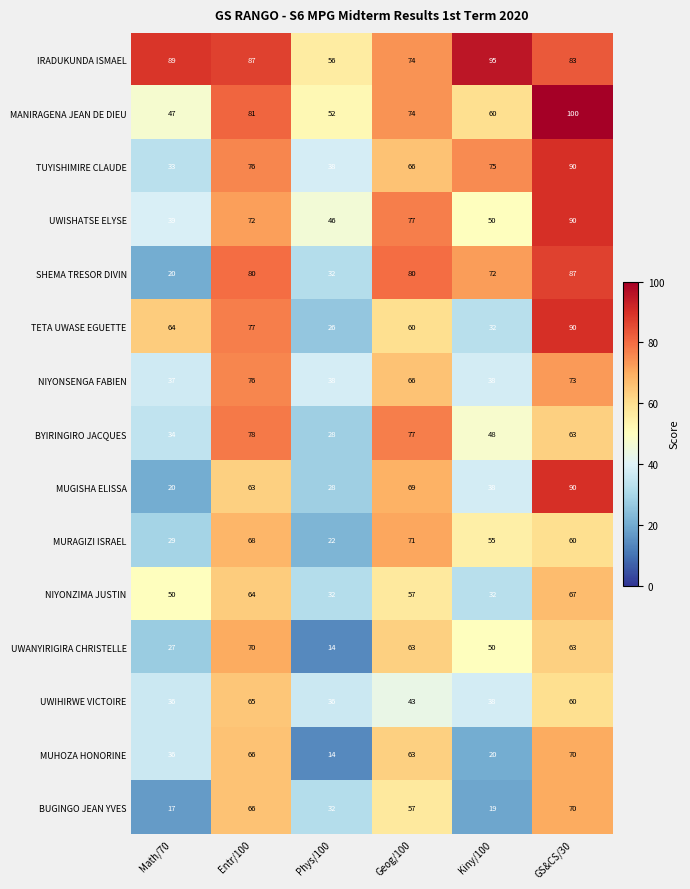

Which series has the largest total across all categories?

IRADUKUNDA ISMAEL